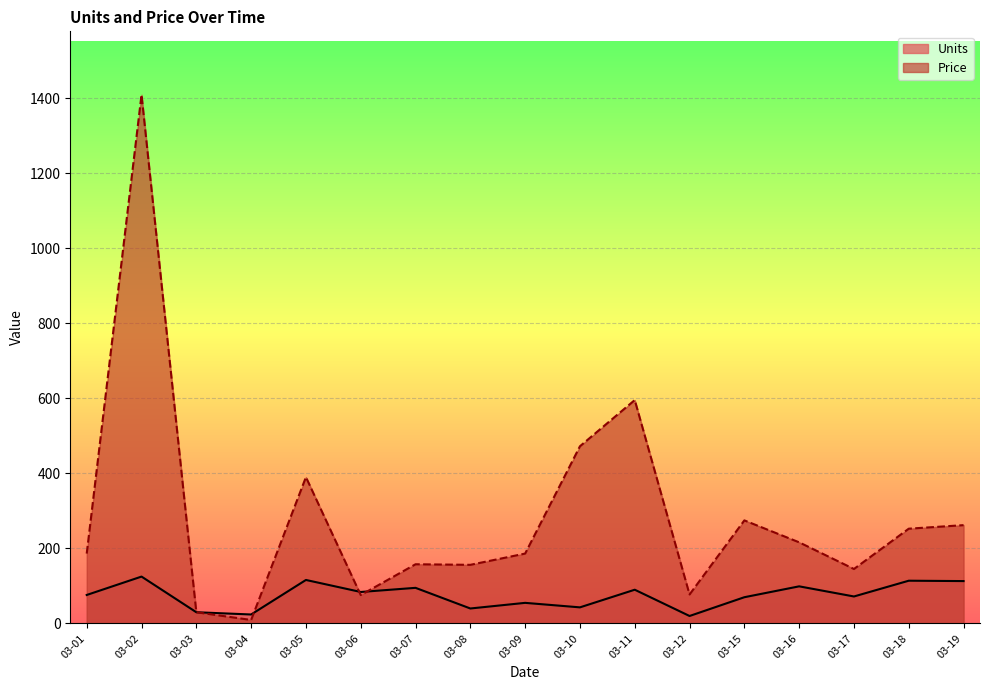

What is the total value across all series at 03-17?

217.2